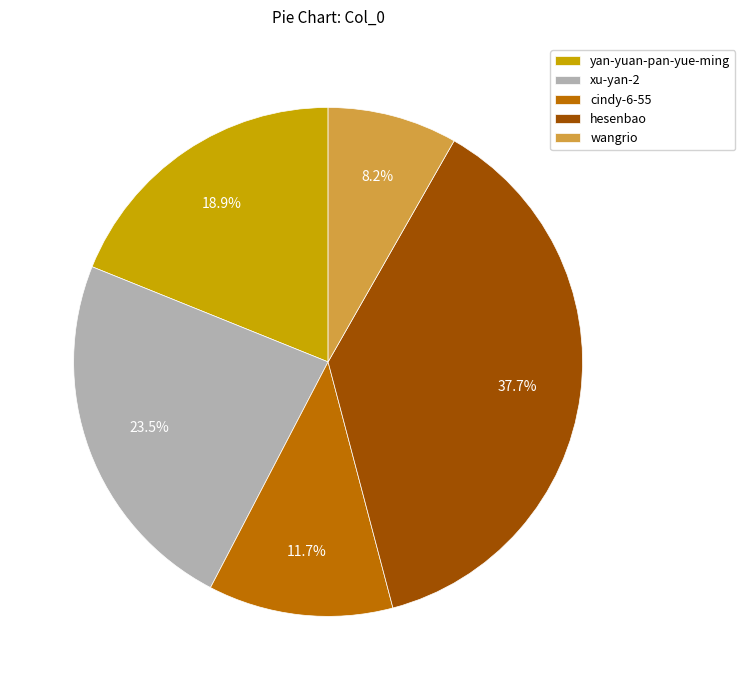

How much of the chart is everything except wangrio?

91.8%